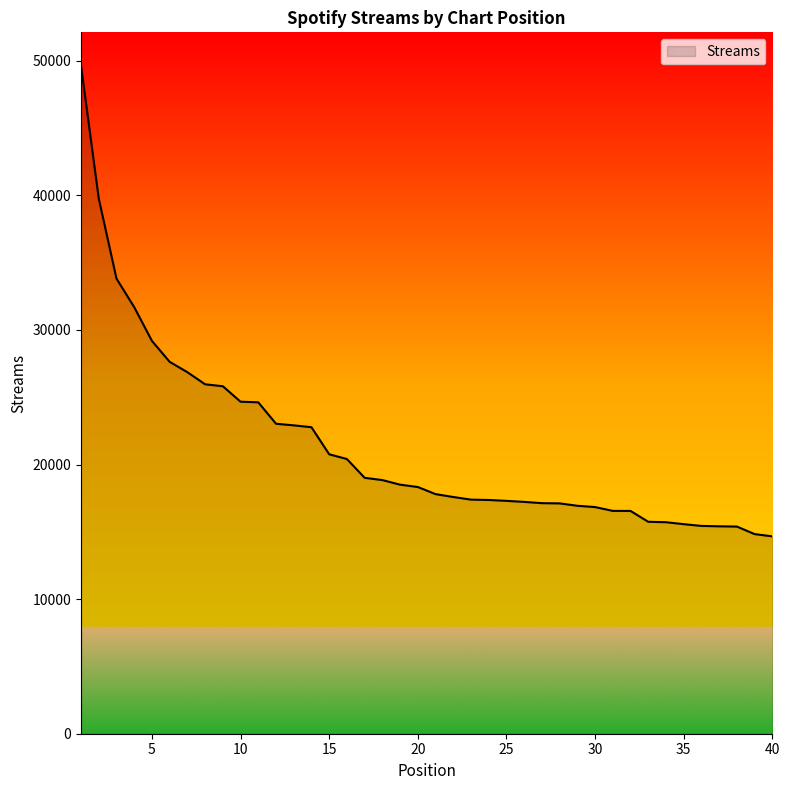

What is the smallest value displayed?

14662